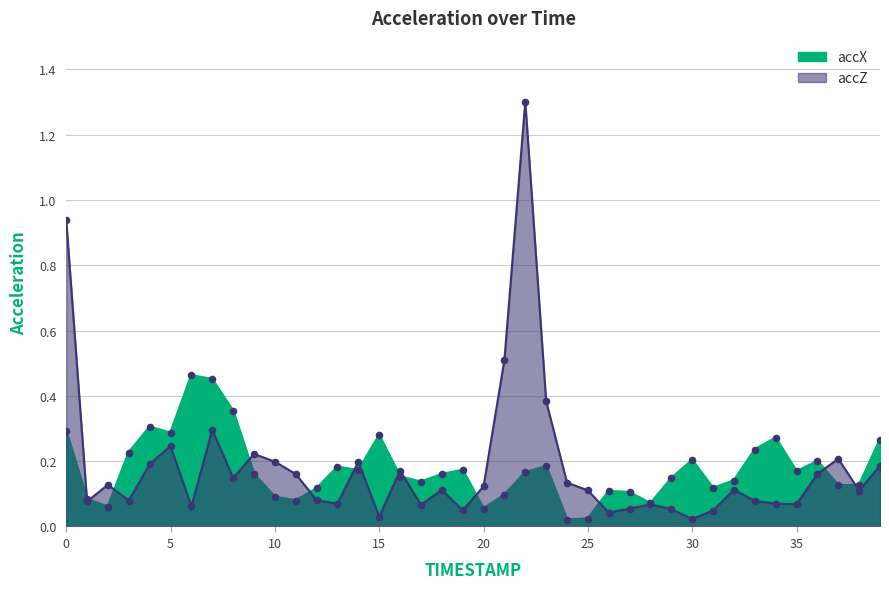

What is the total value across all series at 19?

0.2